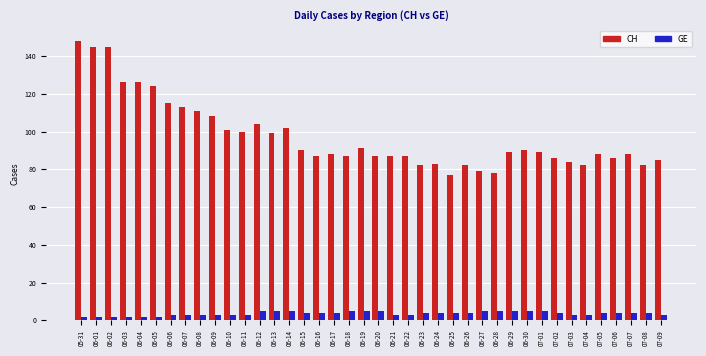

Reading right to left, what are all the values shown in this chart?

CH: 85	82	88	86	88	82	84	86	89	90	89	78	79	82	77	83	82	87	87	87	91	87	88	87	90	102	99	104	100	101	108	111	113	115	124	126	126	145	145	148
GE: 3	4	4	4	4	3	3	4	5	5	5	5	5	4	4	4	4	3	3	5	5	5	4	4	4	5	5	5	3	3	3	3	3	3	2	2	2	2	2	2